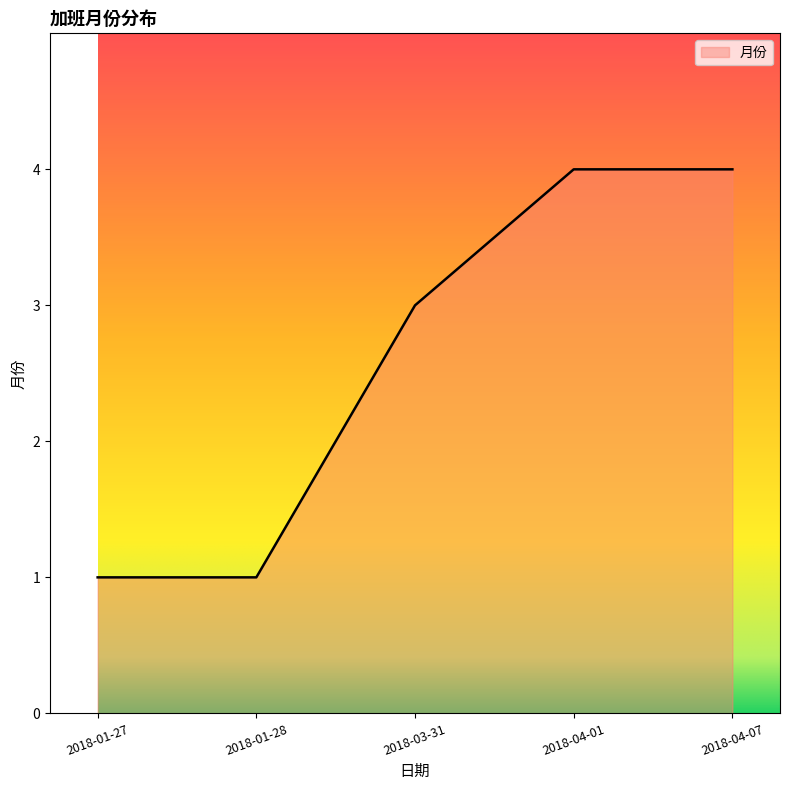

What is the ratio of the value at 2018-03-31 to the value at 2018-01-27?

3.0